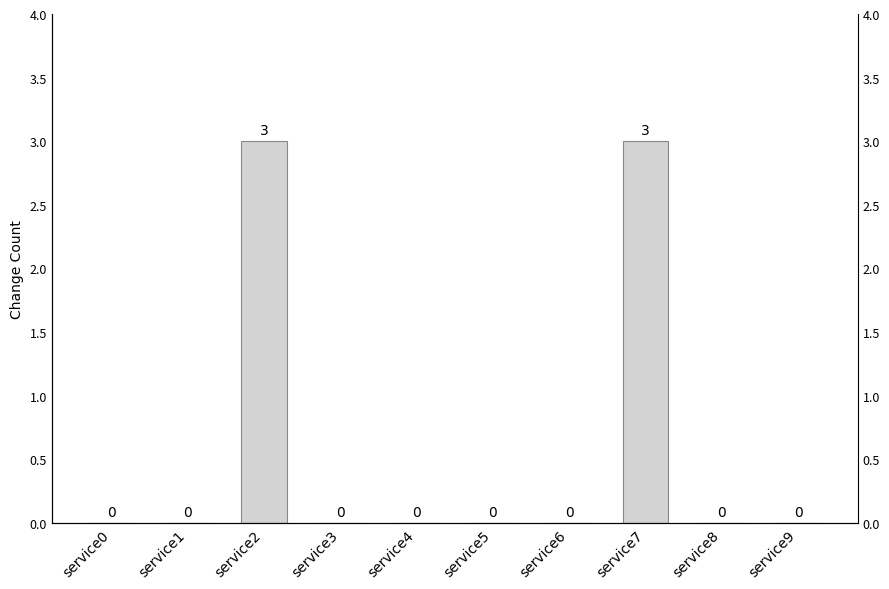

List the labels in order of value, largest first.

service2, service7, service0, service1, service3, service4, service5, service6, service8, service9